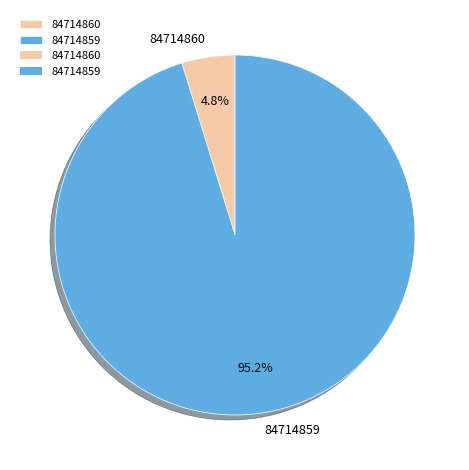

To the nearest percent, what is the average slice percentage?

50%